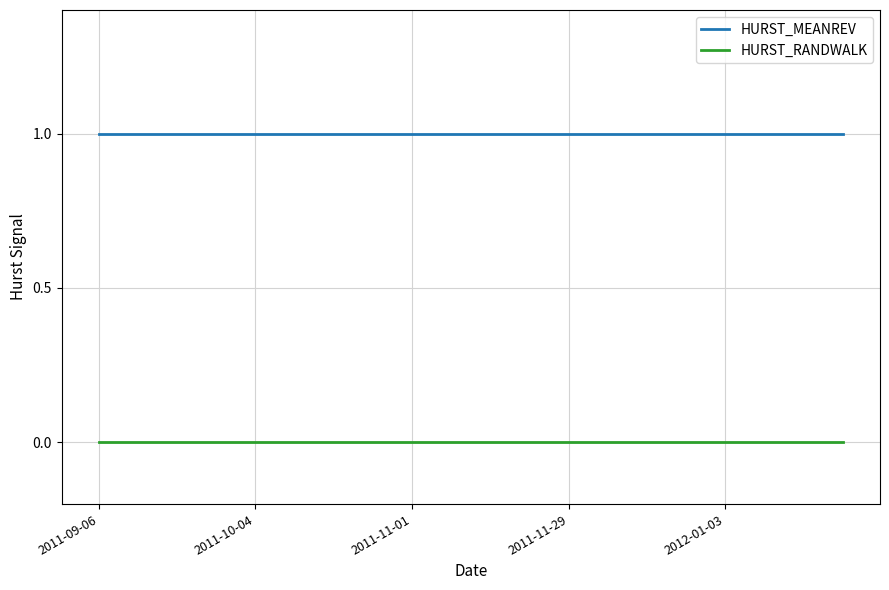

True or false: HURST_RANDWALK and HURST_MEANREV intersect in this chart.

False